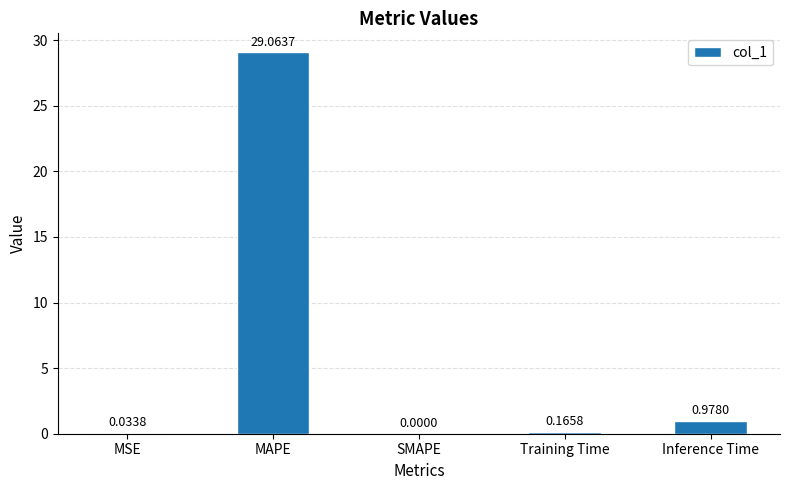

Where is the data nearest to the value 14?

Inference Time